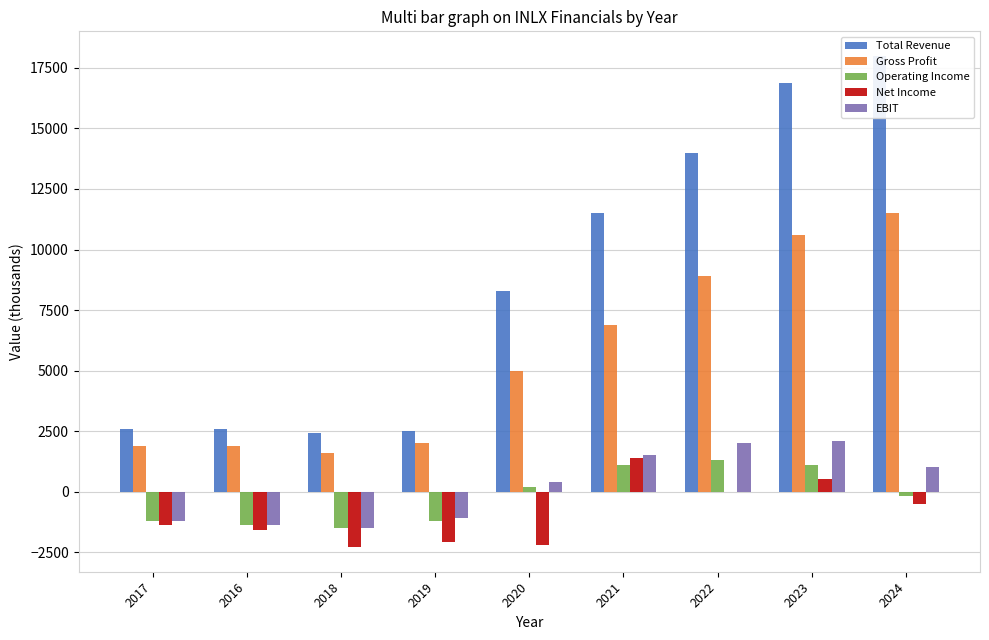

Between 2016 and 2020, which series saw the biggest shift?

Total Revenue